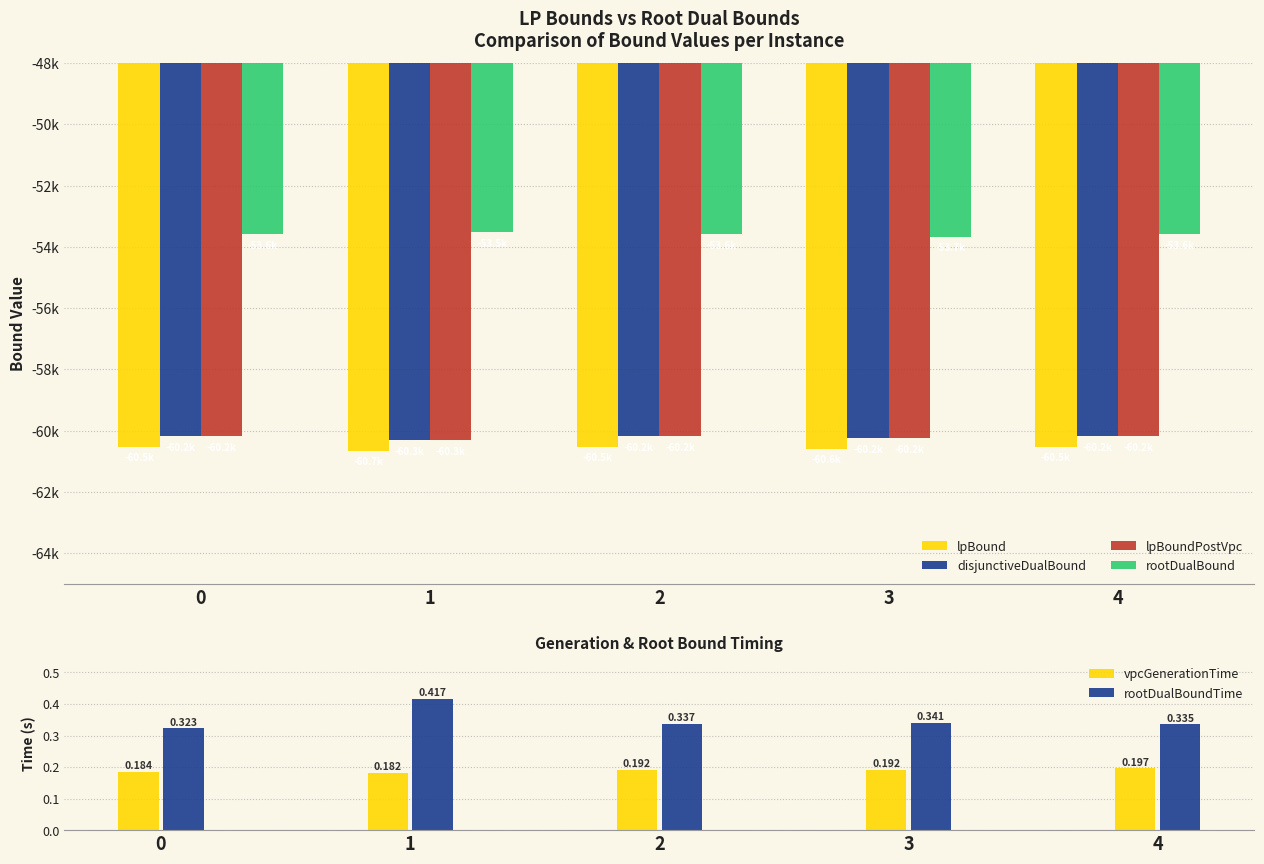

What is the value of the lpBound bar at the 1st from the left?

-60527.4